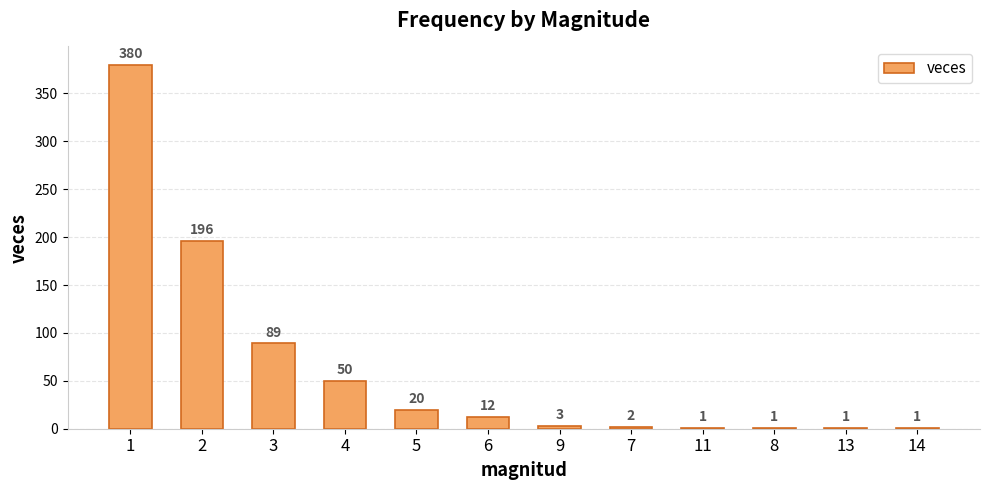

What is the greatest value displayed?

380